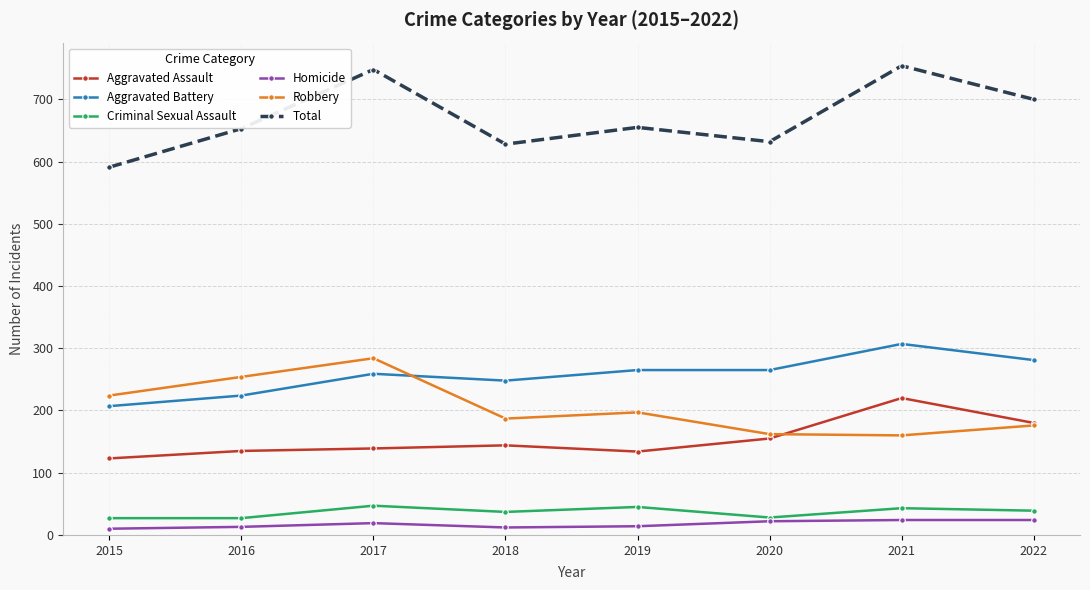

What is the greatest value displayed?

754